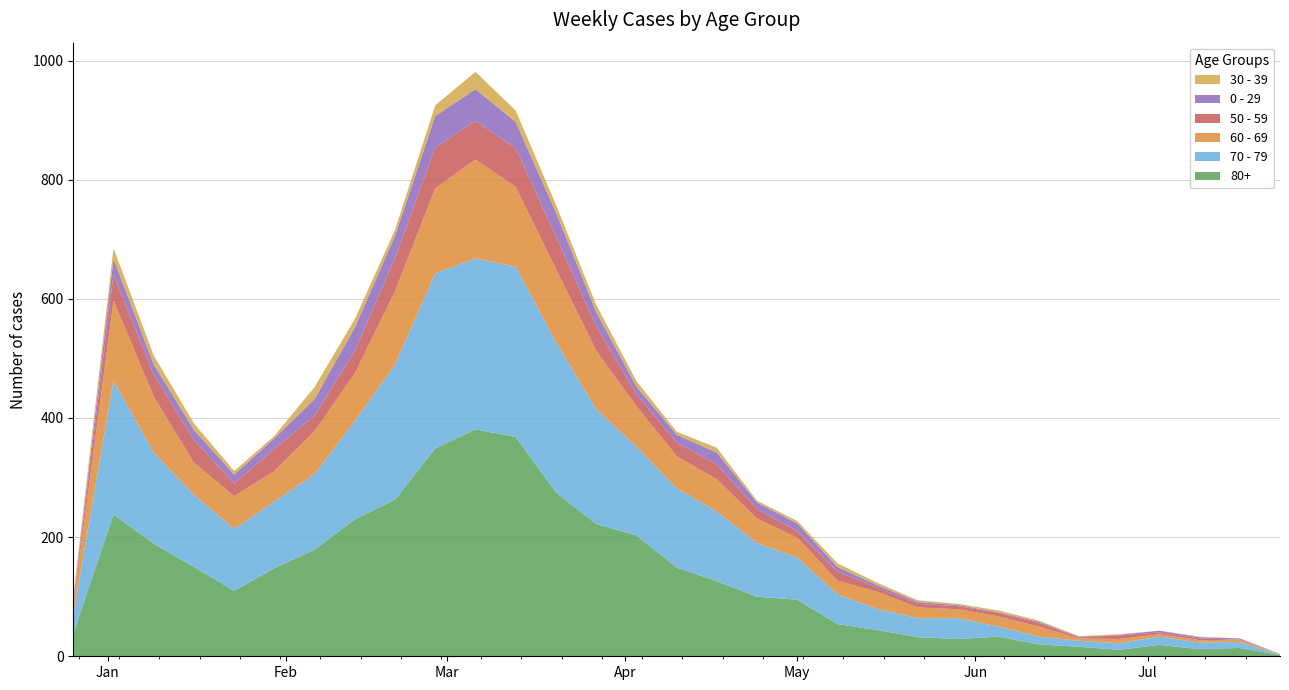

Reading right to left, transcribe all the data shown in this chart.

80+: 2023-07-24=2	2023-07-17=14	2023-07-10=12	2023-07-03=19	2023-06-26=11	2023-06-19=16	2023-06-12=20	2023-06-05=33	2023-05-29=29	2023-05-22=32	2023-05-15=44	2023-05-08=54	2023-05-01=95	2023-04-24=100	2023-04-17=126	2023-04-10=149	2023-04-03=203	2023-03-27=222	2023-03-20=275	2023-03-13=368	2023-03-06=381	2023-02-27=349	2023-02-20=263	2023-02-13=230	2023-02-06=179	2023-01-30=148	2023-01-23=110	2023-01-16=150	2023-01-09=189	2023-01-02=238	2022-12-26=38
70 - 79: 2023-07-24=1	2023-07-17=10	2023-07-10=11	2023-07-03=14	2023-06-26=11	2023-06-19=10	2023-06-12=13	2023-06-05=17	2023-05-29=35	2023-05-22=32	2023-05-15=35	2023-05-08=50	2023-05-01=71	2023-04-24=90	2023-04-17=117	2023-04-10=133	2023-04-03=149	2023-03-27=193	2023-03-20=253	2023-03-13=286	2023-03-06=287	2023-02-27=294	2023-02-20=227	2023-02-13=165	2023-02-06=127	2023-01-30=112	2023-01-23=104	2023-01-16=121	2023-01-09=153	2023-01-02=225	2022-12-26=32
60 - 69: 2023-07-24=1	2023-07-17=4	2023-07-10=4	2023-07-03=4	2023-06-26=7	2023-06-19=4	2023-06-12=17	2023-06-05=17	2023-05-29=15	2023-05-22=18	2023-05-15=29	2023-05-08=23	2023-05-01=33	2023-04-24=41	2023-04-17=54	2023-04-10=54	2023-04-03=68	2023-03-27=98	2023-03-20=122	2023-03-13=134	2023-03-06=166	2023-02-27=143	2023-02-20=123	2023-02-13=80	2023-02-06=72	2023-01-30=51	2023-01-23=55	2023-01-16=54	2023-01-09=94	2023-01-02=134	2022-12-26=16
50 - 59: 2023-07-24=0	2023-07-17=0	2023-07-10=3	2023-07-03=3	2023-06-26=6	2023-06-19=2	2023-06-12=6	2023-06-05=6	2023-05-29=5	2023-05-22=6	2023-05-15=7	2023-05-08=15	2023-05-01=11	2023-04-24=16	2023-04-17=25	2023-04-10=23	2023-04-03=20	2023-03-27=41	2023-03-20=55	2023-03-13=65	2023-03-06=65	2023-02-27=68	2023-02-20=55	2023-02-13=38	2023-02-06=26	2023-01-30=37	2023-01-23=21	2023-01-16=38	2023-01-09=37	2023-01-02=44	2022-12-26=5
0 - 29: 2023-07-24=0	2023-07-17=2	2023-07-10=2	2023-07-03=3	2023-06-26=1	2023-06-19=1	2023-06-12=2	2023-06-05=1	2023-05-29=2	2023-05-22=3	2023-05-15=4	2023-05-08=8	2023-05-01=13	2023-04-24=11	2023-04-17=20	2023-04-10=13	2023-04-03=13	2023-03-27=24	2023-03-20=40	2023-03-13=44	2023-03-06=53	2023-02-27=53	2023-02-20=38	2023-02-13=39	2023-02-06=28	2023-01-30=18	2023-01-23=15	2023-01-16=17	2023-01-09=17	2023-01-02=26	2022-12-26=4
30 - 39: 2023-07-24=0	2023-07-17=0	2023-07-10=1	2023-07-03=0	2023-06-26=1	2023-06-19=1	2023-06-12=2	2023-06-05=3	2023-05-29=2	2023-05-22=3	2023-05-15=4	2023-05-08=6	2023-05-01=4	2023-04-24=3	2023-04-17=8	2023-04-10=5	2023-04-03=9	2023-03-27=12	2023-03-20=13	2023-03-13=19	2023-03-06=29	2023-02-27=18	2023-02-20=10	2023-02-13=14	2023-02-06=20	2023-01-30=4	2023-01-23=6	2023-01-16=11	2023-01-09=15	2023-01-02=18	2022-12-26=5